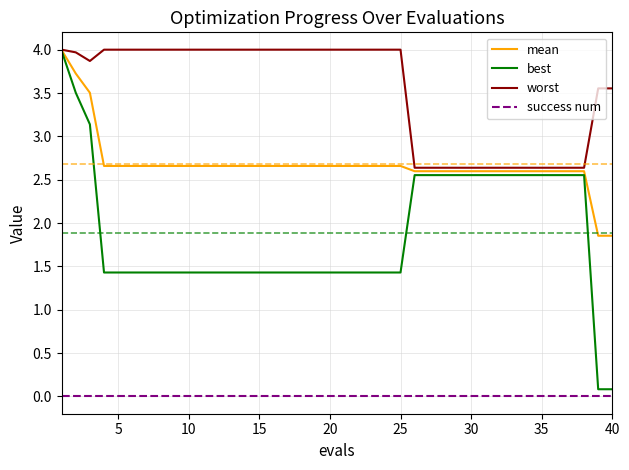

True or false: mean and success num cross at least once.

False